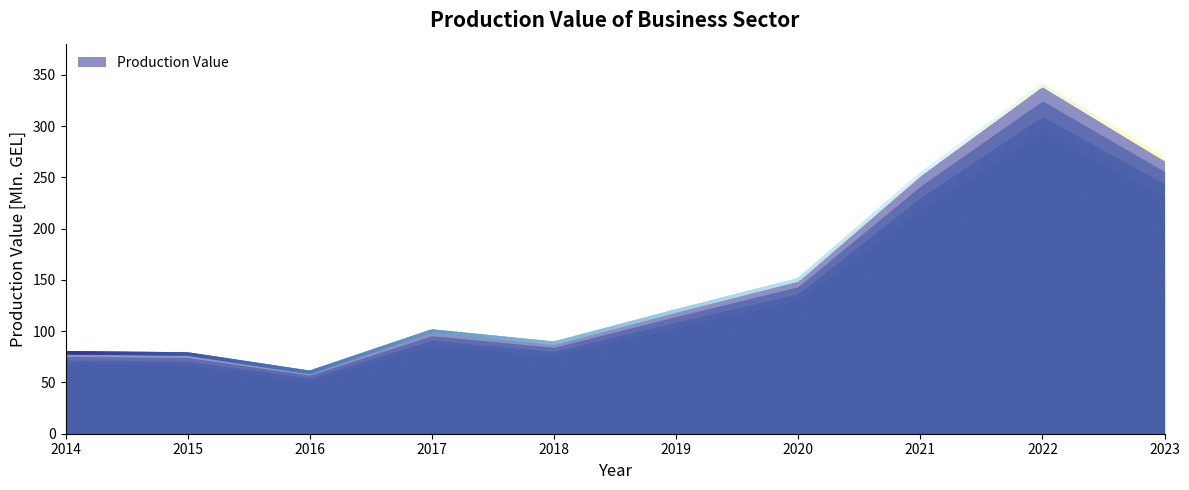

Does the chart have visible grid lines?

No